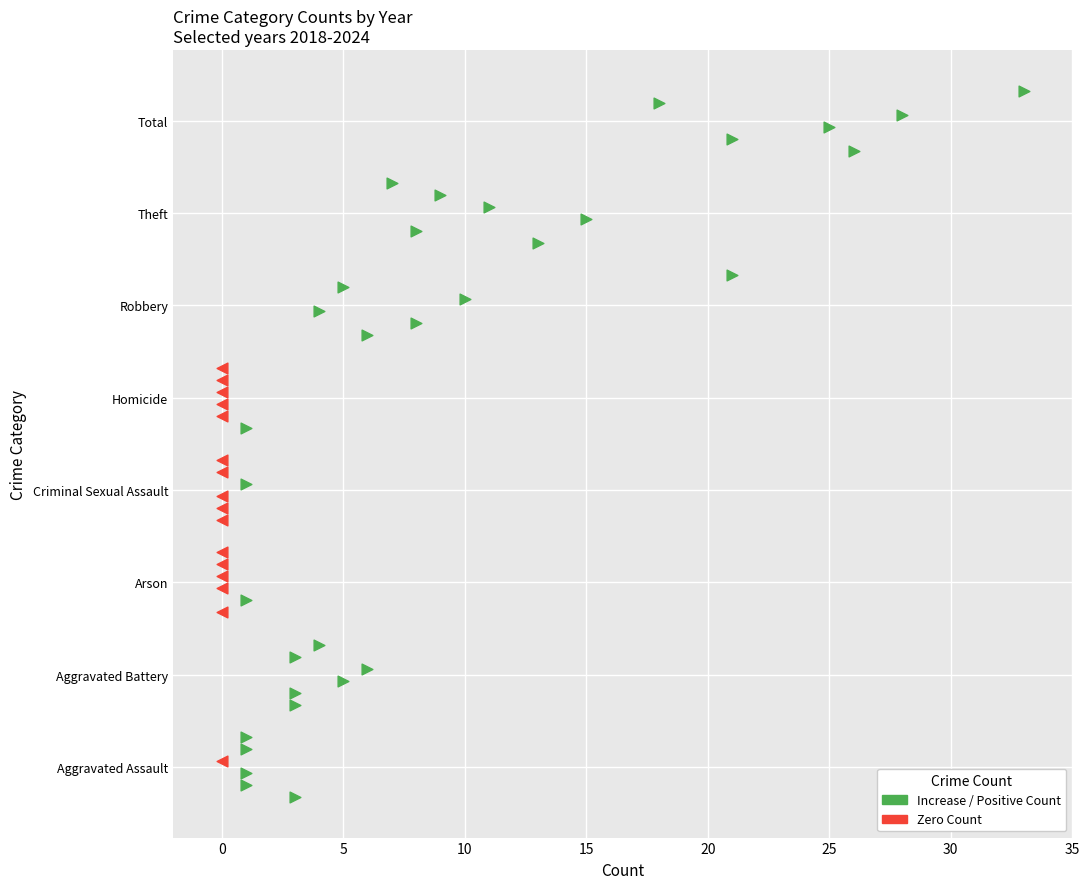

Which series has the largest Y range (max minus min)?

2024